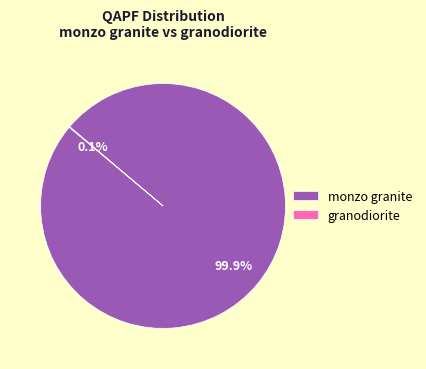

Does monzo granite represent more than half of the total?

Yes